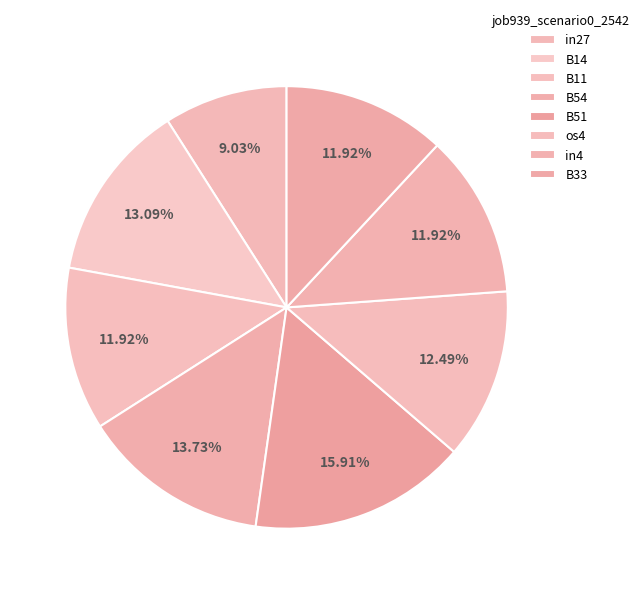

To the nearest percent, what is the difference between the B54 and B11 slice percentages?

2%